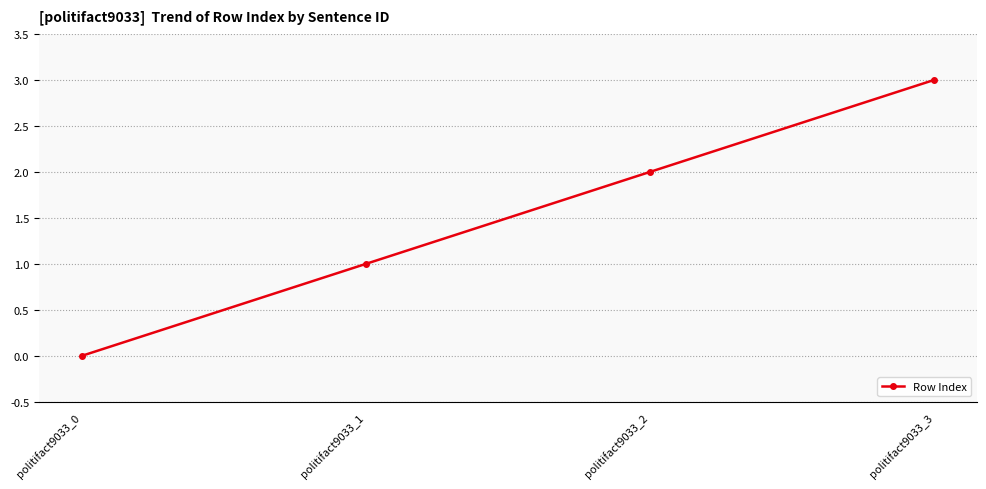

Reading left to right, transcribe all the data shown in this chart.

politifact9033_0=0	politifact9033_1=1	politifact9033_2=2	politifact9033_3=3